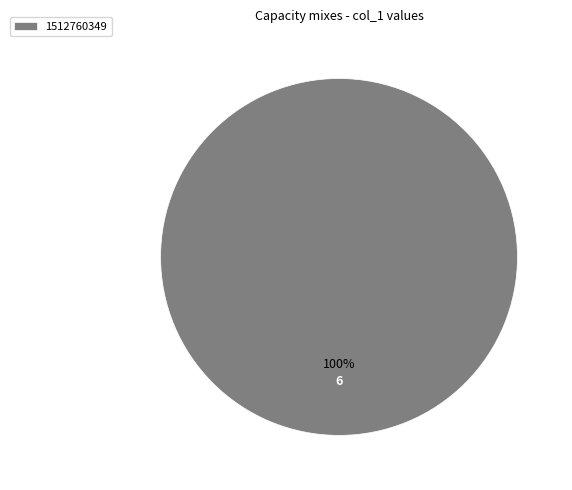

What percentage is the 1512760349 slice, to the nearest percent?

100%